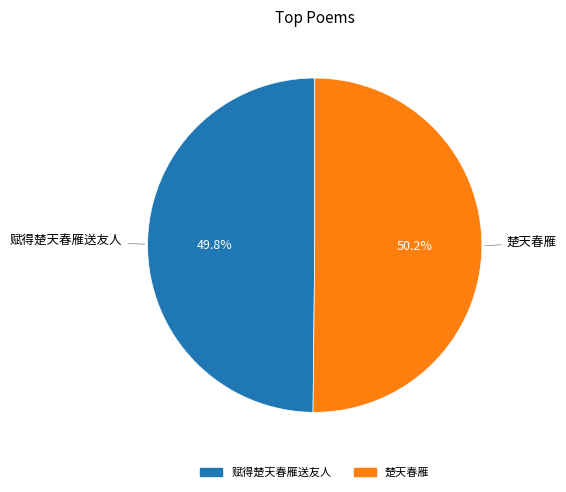

What percentage is the 楚天春雁 slice, to the nearest percent?

50%